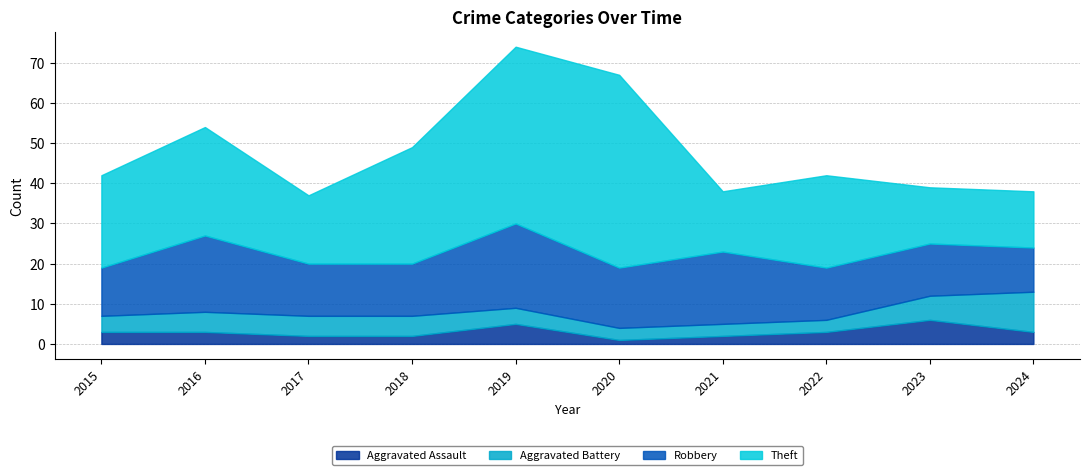

At which label does Robbery reach its peak?

2019